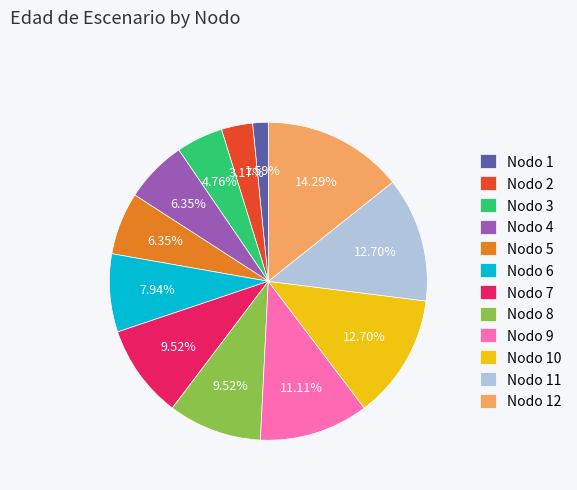

Between Nodo 1 and Nodo 5, which is larger?

Nodo 5